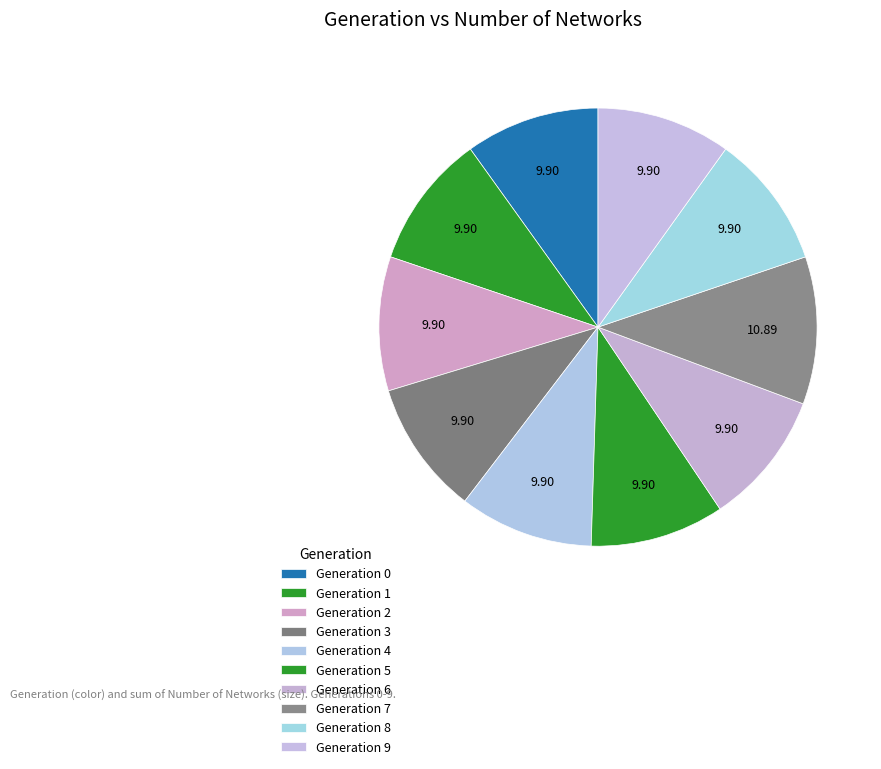

Rank the categories by value from lowest to highest.

0, 1, 2, 3, 4, 5, 6, 8, 9, 7